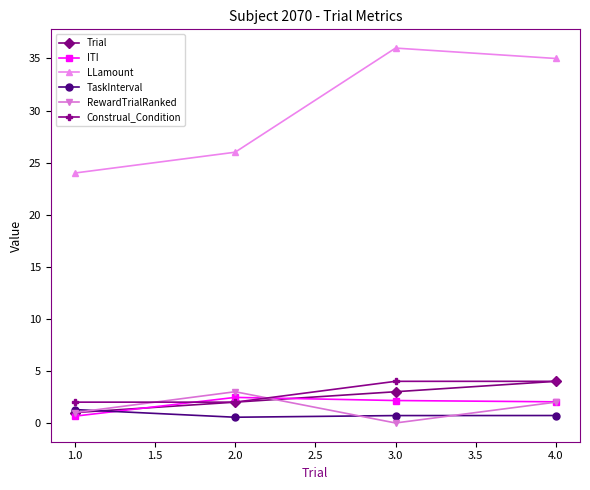

How many categories are shown in the chart?

4